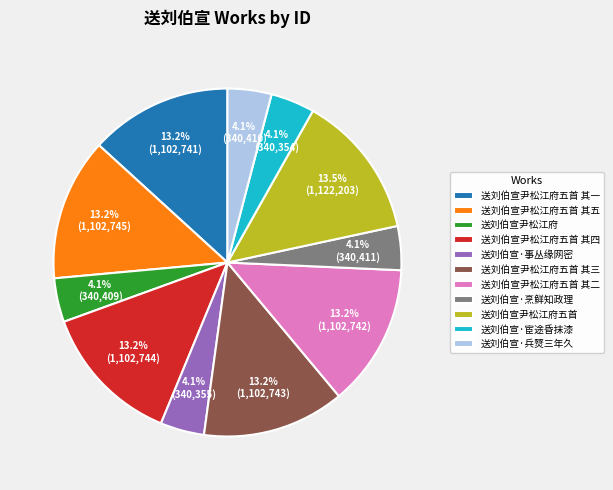

How many slices are in this pie chart?

11